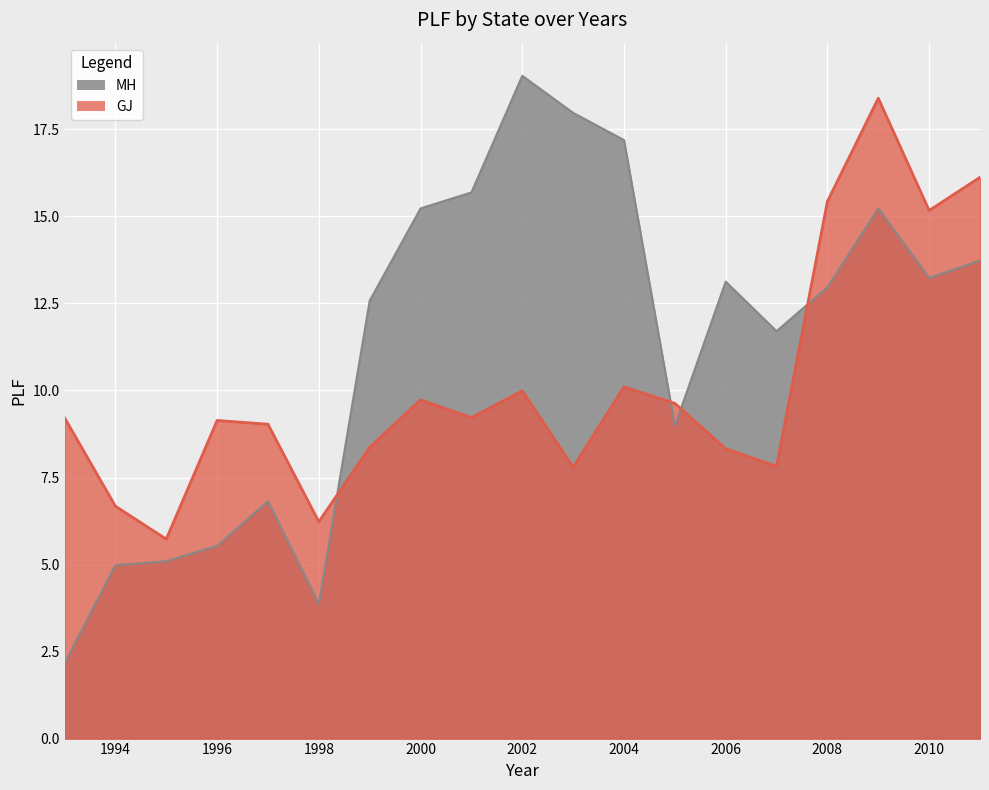

Between 1999 and 2007, which series saw the biggest shift?

MH